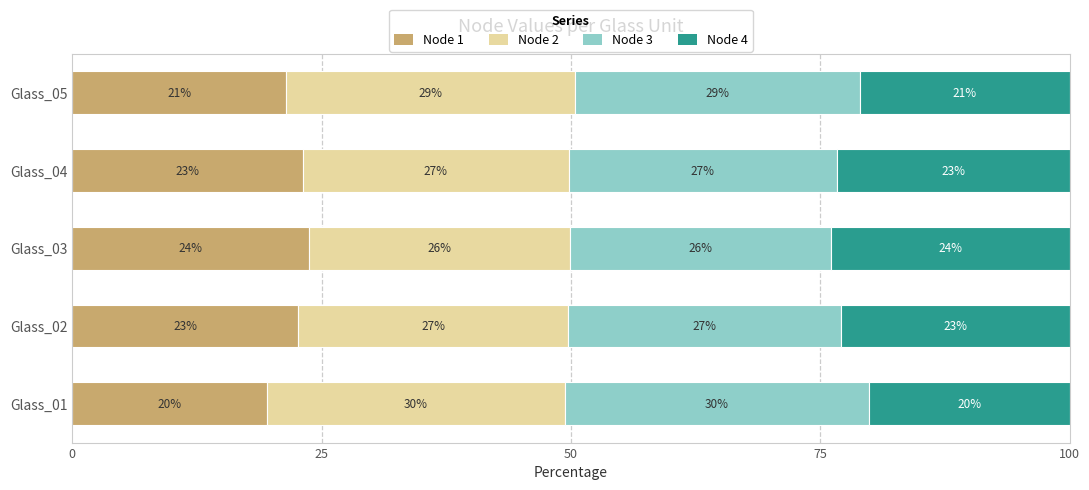

True or false: Node 1 has a value of 19.5 at Glass_01.

True